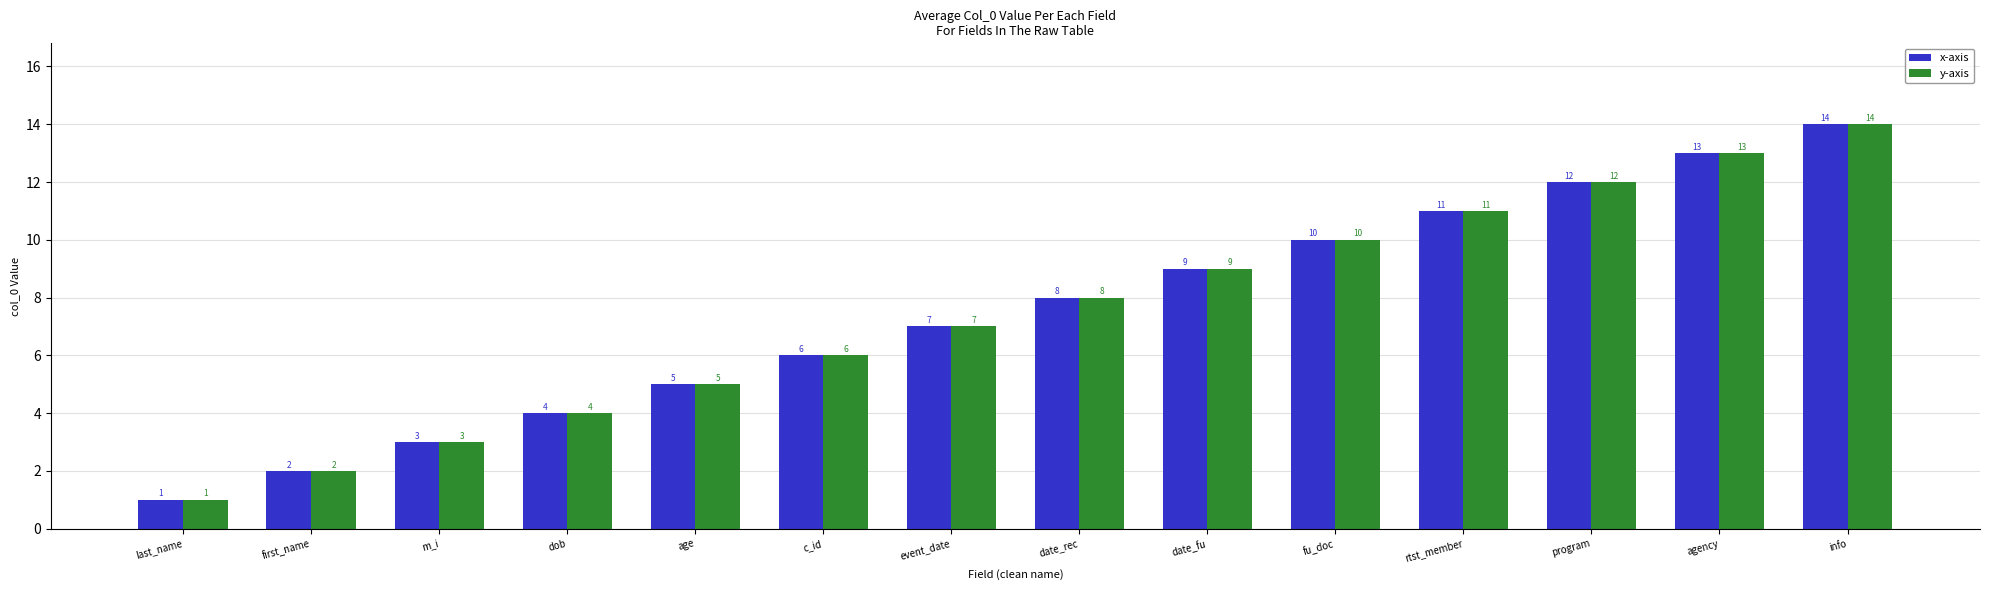

What is the maximum value shown in the chart?

14